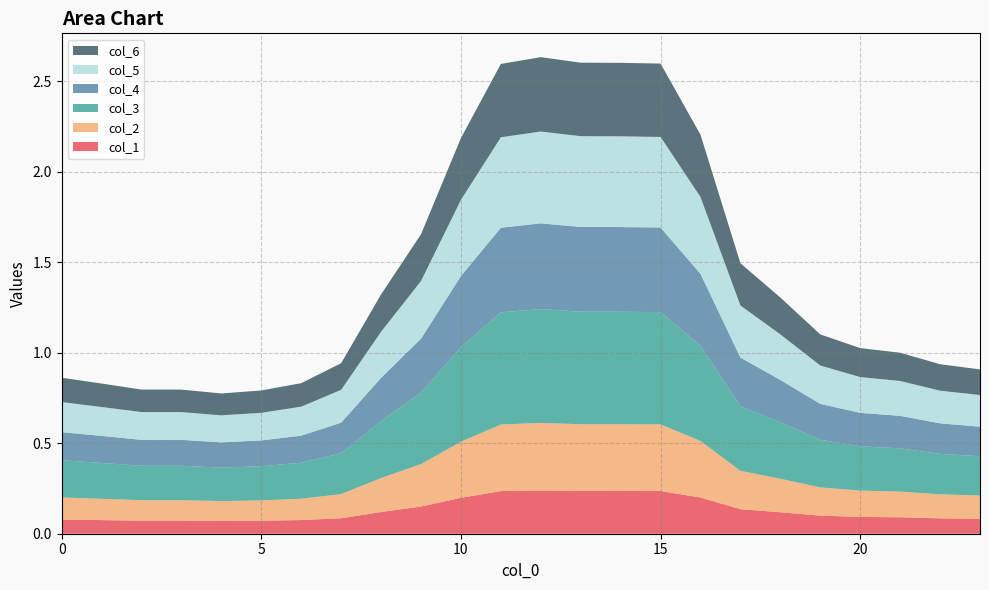

Reading right to left, what are all the values shown in this chart?

col_1: 23=0.1	22=0.1	21=0.1	20=0.1	19=0.1	18=0.1	17=0.1	16=0.2	15=0.2	14=0.2	13=0.2	12=0.2	11=0.2	10=0.2	9=0.2	8=0.1	7=0.1	6=0.1	5=0.1	4=0.1	3=0.1	2=0.1	1=0.1	0=0.1
col_2: 23=0.1	22=0.1	21=0.1	20=0.1	19=0.2	18=0.2	17=0.2	16=0.3	15=0.4	14=0.4	13=0.4	12=0.4	11=0.4	10=0.3	9=0.2	8=0.2	7=0.1	6=0.1	5=0.1	4=0.1	3=0.1	2=0.1	1=0.1	0=0.1
col_3: 23=0.2	22=0.2	21=0.2	20=0.2	19=0.3	18=0.3	17=0.4	16=0.5	15=0.6	14=0.6	13=0.6	12=0.6	11=0.6	10=0.5	9=0.4	8=0.3	7=0.2	6=0.2	5=0.2	4=0.2	3=0.2	2=0.2	1=0.2	0=0.2
col_4: 23=0.2	22=0.2	21=0.2	20=0.2	19=0.2	18=0.2	17=0.3	16=0.4	15=0.5	14=0.5	13=0.5	12=0.5	11=0.5	10=0.4	9=0.3	8=0.2	7=0.2	6=0.1	5=0.1	4=0.1	3=0.1	2=0.1	1=0.1	0=0.2
col_5: 23=0.2	22=0.2	21=0.2	20=0.2	19=0.2	18=0.3	17=0.3	16=0.4	15=0.5	14=0.5	13=0.5	12=0.5	11=0.5	10=0.4	9=0.3	8=0.3	7=0.2	6=0.2	5=0.2	4=0.1	3=0.2	2=0.2	1=0.2	0=0.2
col_6: 23=0.1	22=0.1	21=0.2	20=0.2	19=0.2	18=0.2	17=0.2	16=0.3	15=0.4	14=0.4	13=0.4	12=0.4	11=0.4	10=0.3	9=0.3	8=0.2	7=0.1	6=0.1	5=0.1	4=0.1	3=0.1	2=0.1	1=0.1	0=0.1